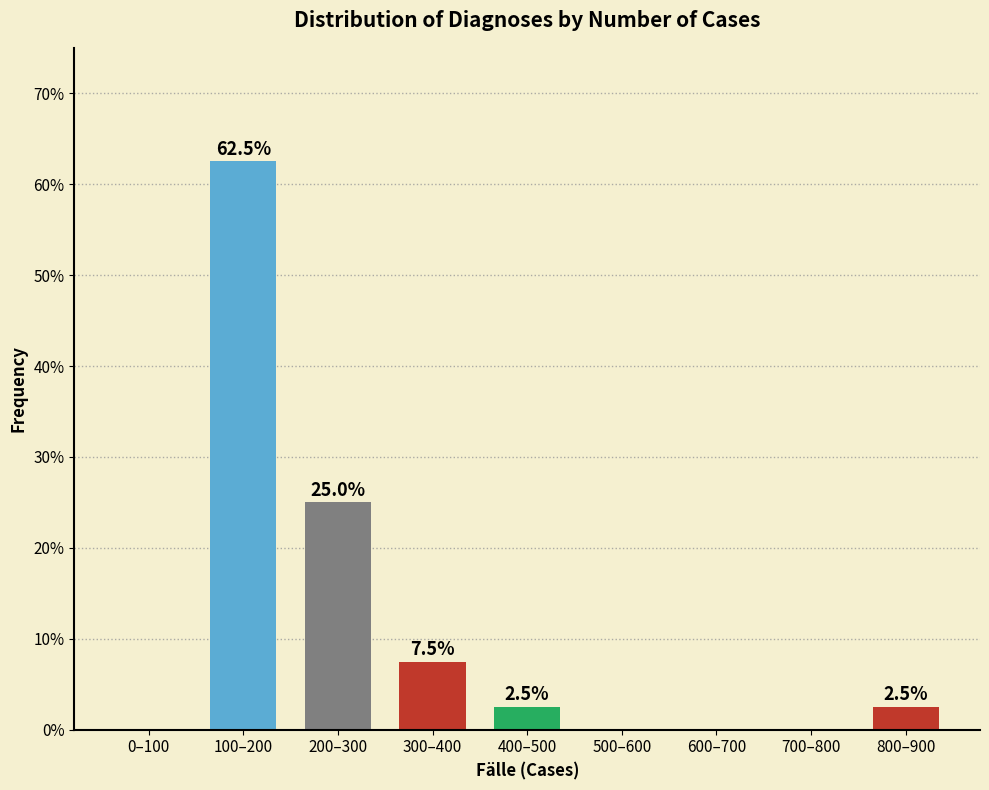

Reading left to right, what are all the values shown in this chart?

0–100=0.0	100–200=62.5	200–300=25.0	300–400=7.5	400–500=2.5	500–600=0.0	600–700=0.0	700–800=0.0	800–900=2.5